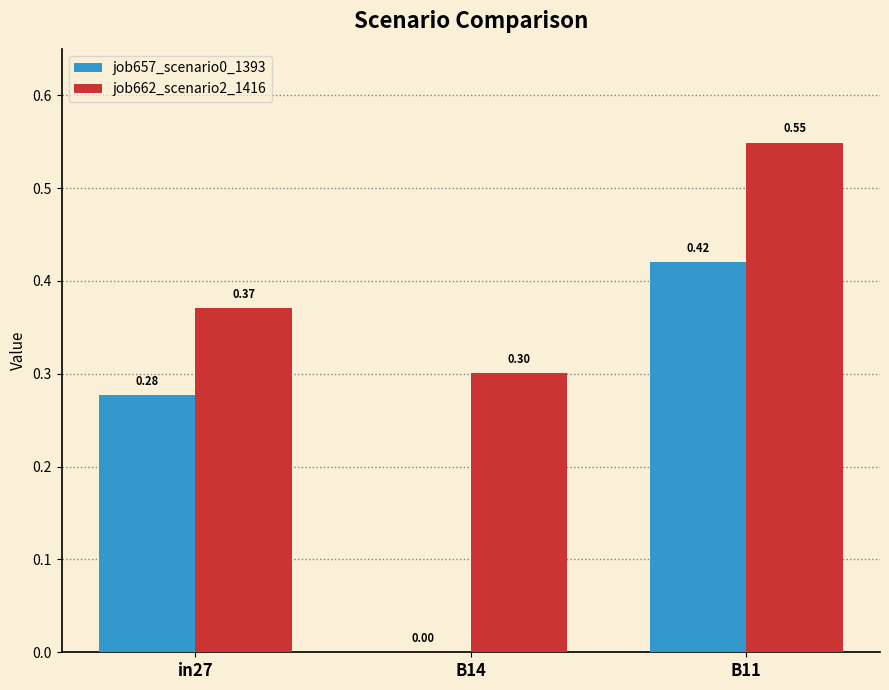

What is the sum of the job662_scenario2_1416 values at in27 and B11?

0.9